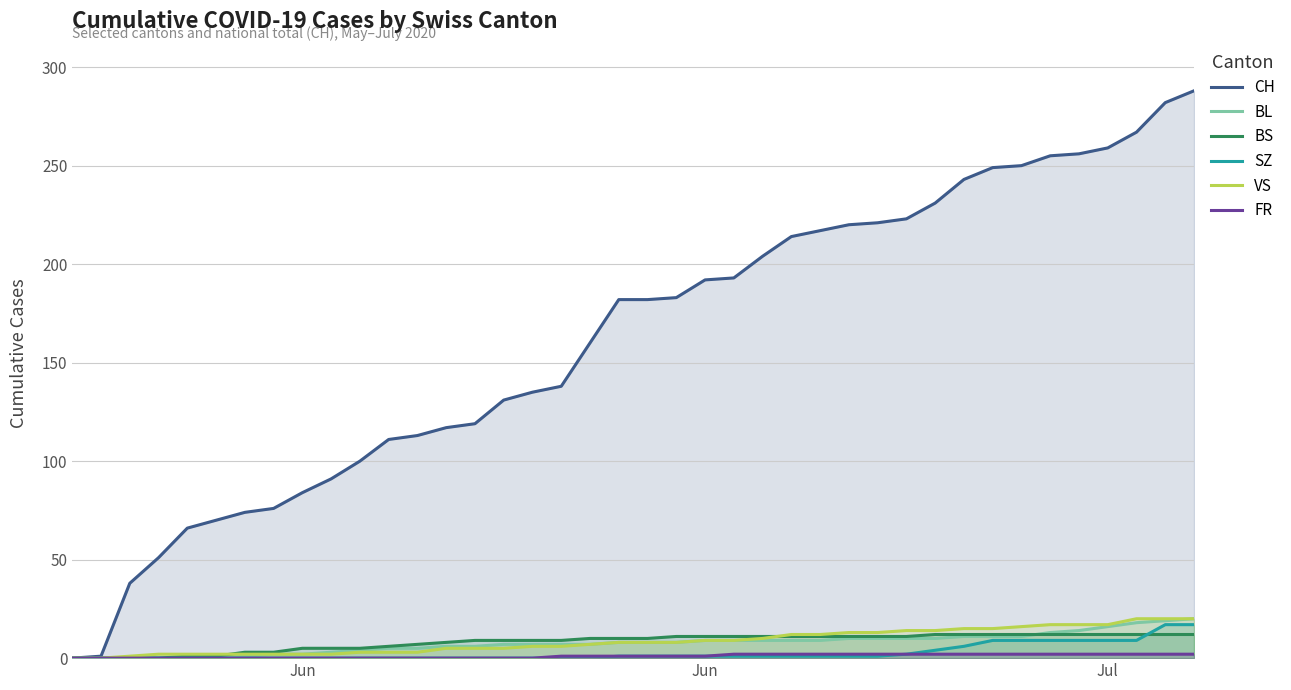

What is the difference between the second highest and second lowest values in the SZ series?

17